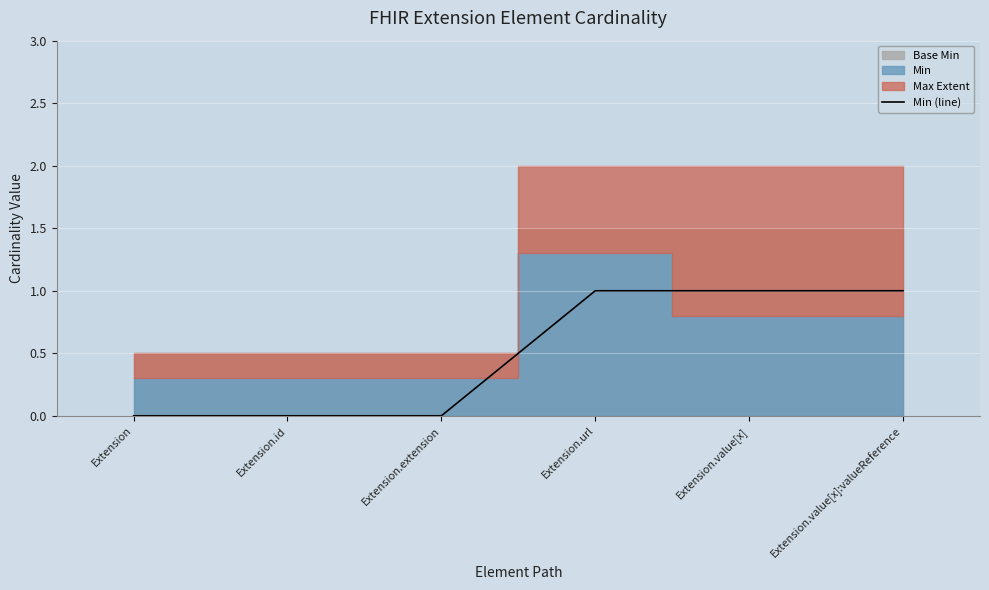

Which label corresponds to the smallest value in the chart?

Extension